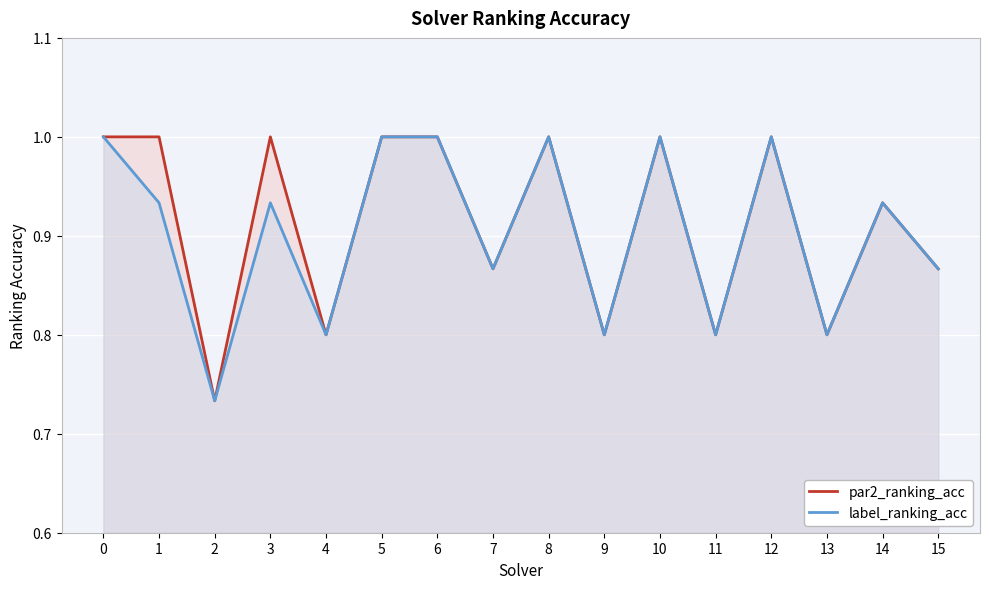

Which series has the largest total across all categories?

par2_ranking_acc